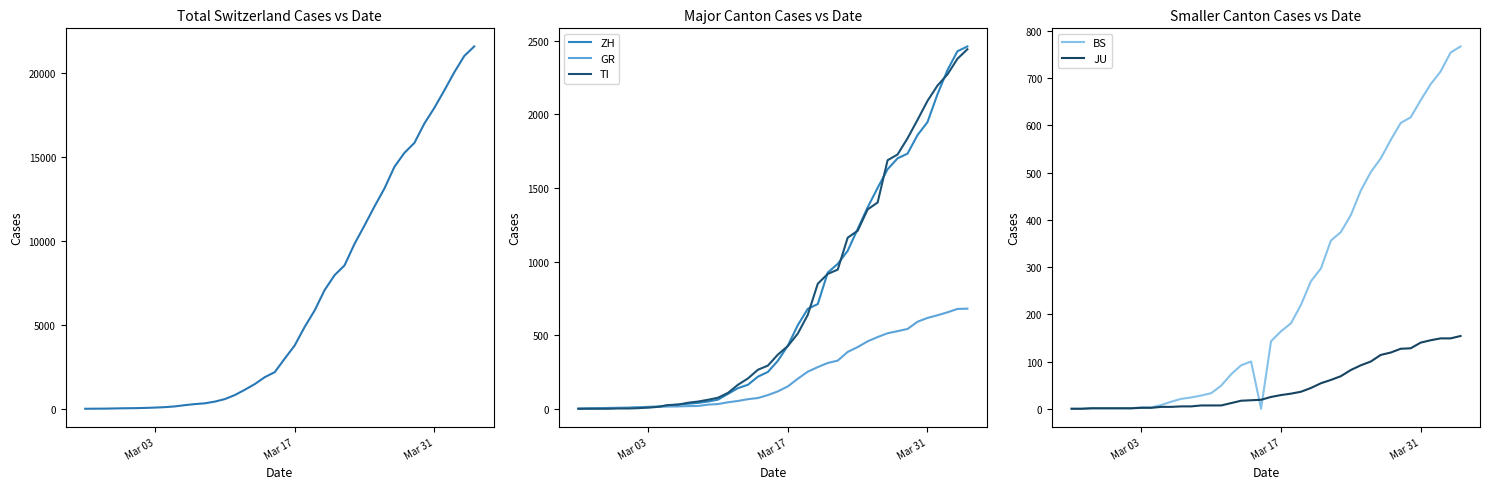

Count the number of data series in this chart.

6